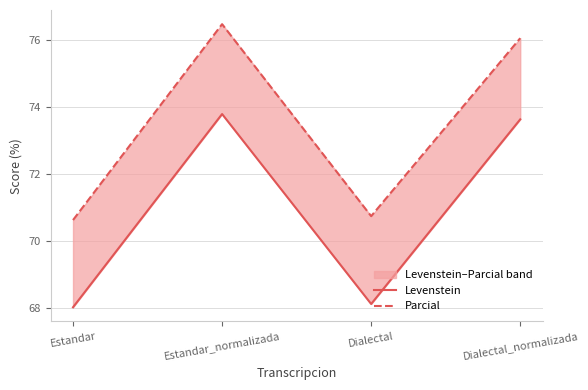

Reading left to right, what are all the values shown in this chart?

Levenstein: Estandar=68.0	Estandar_normalizada=73.8	Dialectal=68.1	Dialectal_normalizada=73.6
Parcial: Estandar=70.6	Estandar_normalizada=76.5	Dialectal=70.7	Dialectal_normalizada=76.1